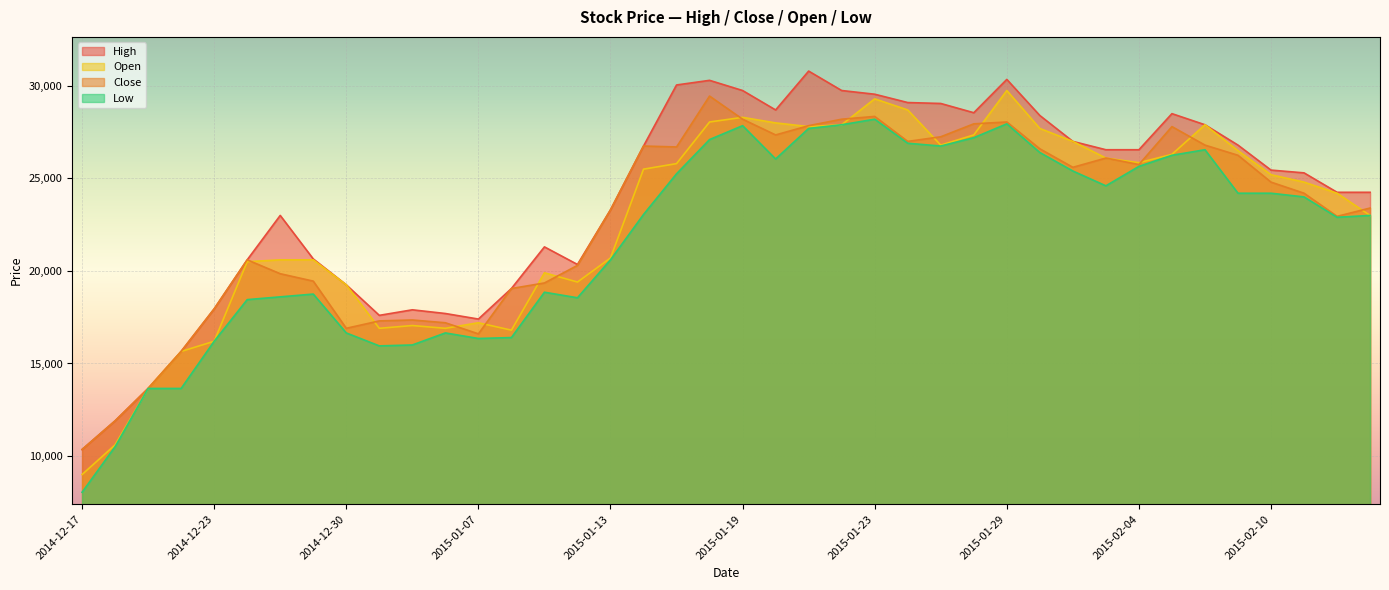

True or false: Close and Low cross at least once.

False